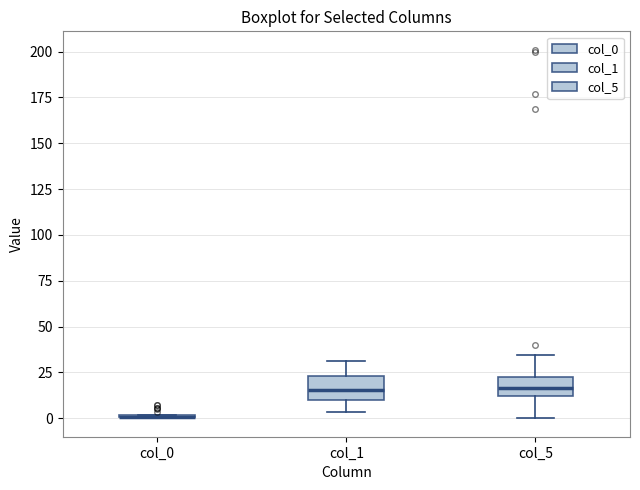

Reading left to right, transcribe this box plot: for each box, give where its median line is, the range the box spans, and where its two whiskers end, as read against the y-axis. The values are not printed on the chart, so give them approximately, as read against the axis.

col_0: box collapsed to a line at 0, whiskers 0 to 0
col_1: median 15, box 10 to 25, whiskers 5 to 30
col_5: median 15, box 10 to 25, whiskers 0 to 35